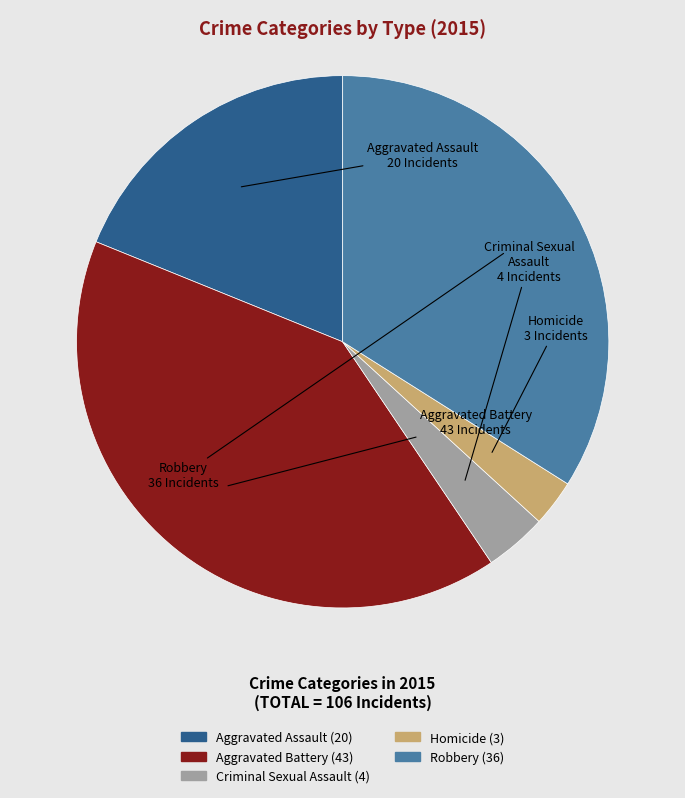

Count the number of slices in the pie.

5